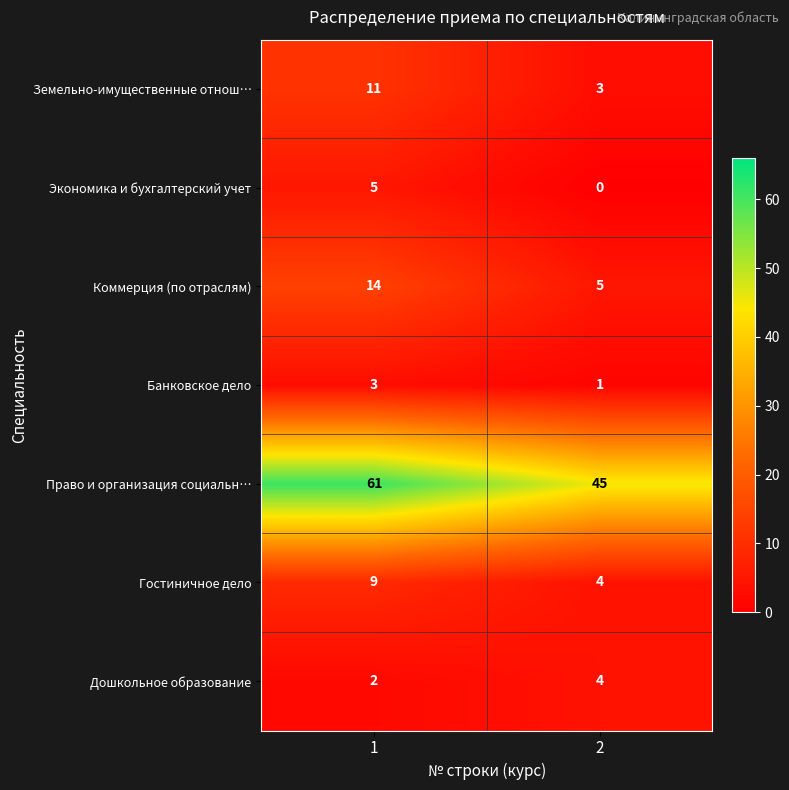

What is the sum of the Право и организация социальн… values at 1 and 2?

106